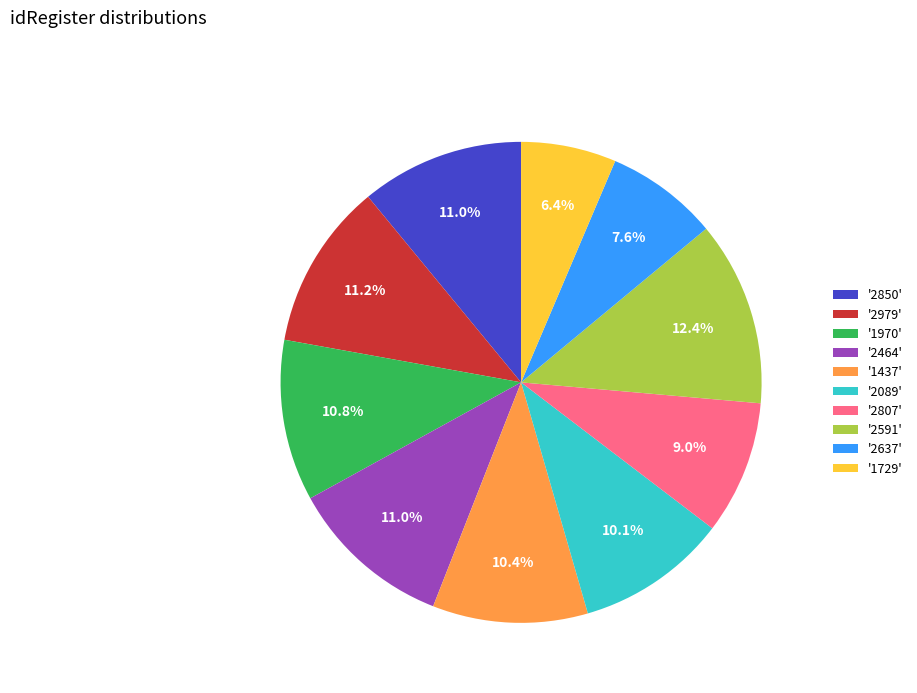

Between '1970' and '1729', which is larger?

'1970'